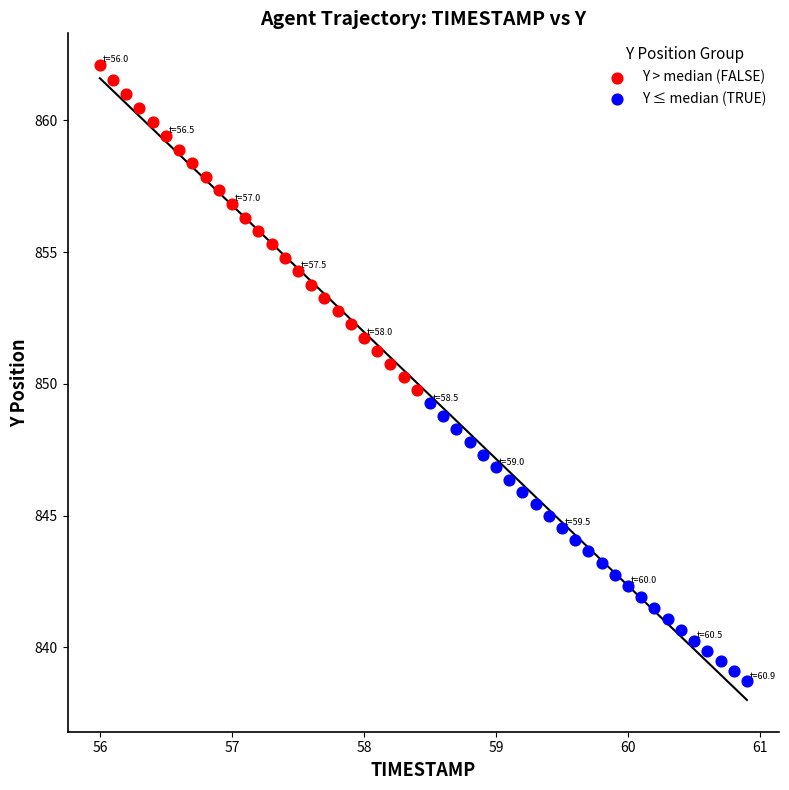

Which series has the largest Y range (max minus min)?

Y > median (FALSE)